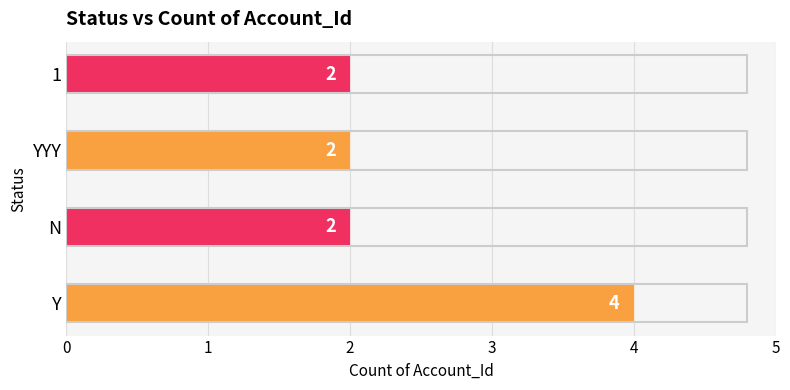

Reading bottom to top, list all the values displayed in this chart.

Y=4	N=2	YYY=2	1=2